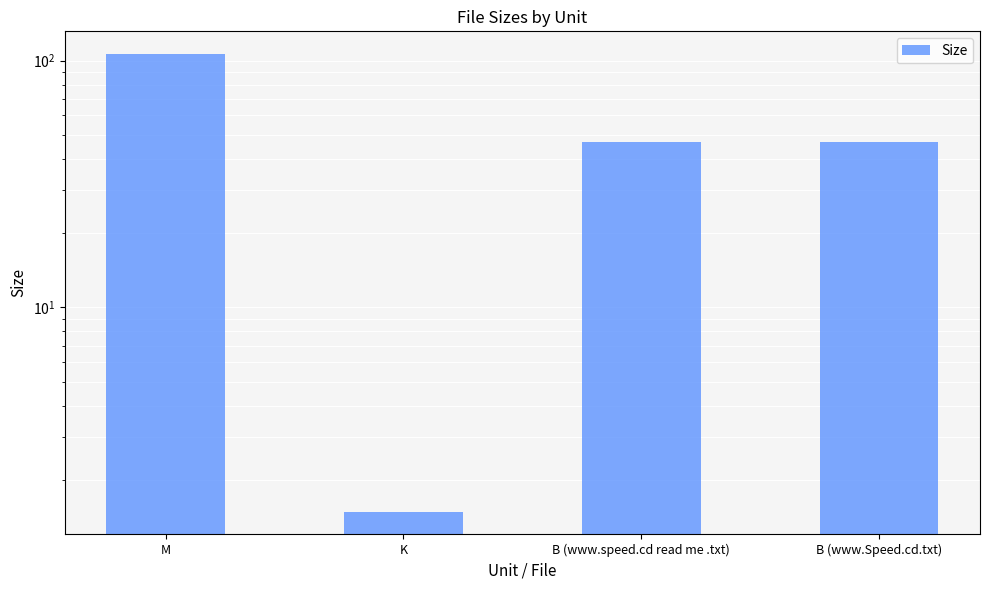

Rank the categories by value from lowest to highest.

K, B (www.speed.cd read me .txt), B (www.Speed.cd.txt), M